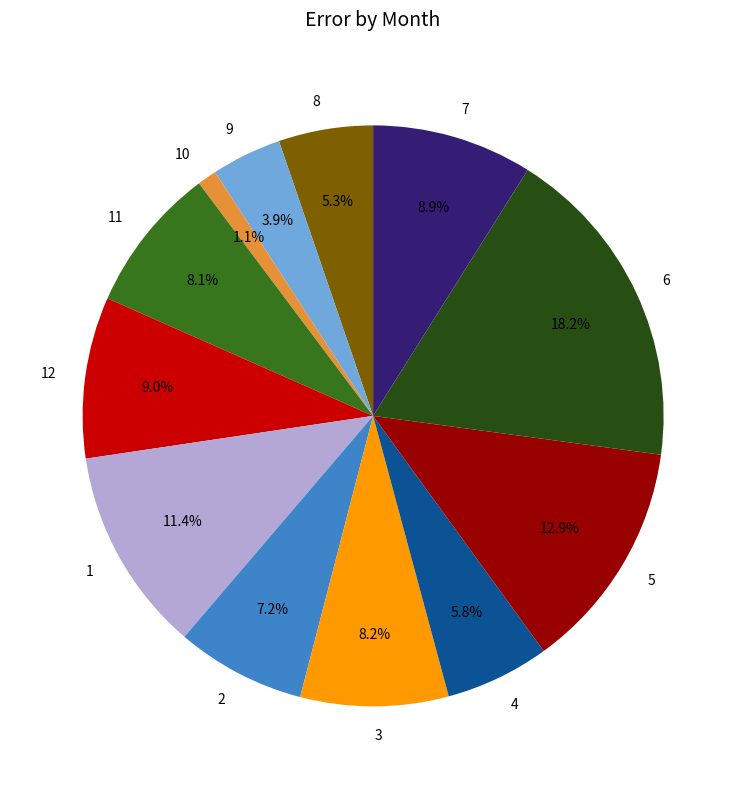

Is it true that 11 is 8% of the pie?

True